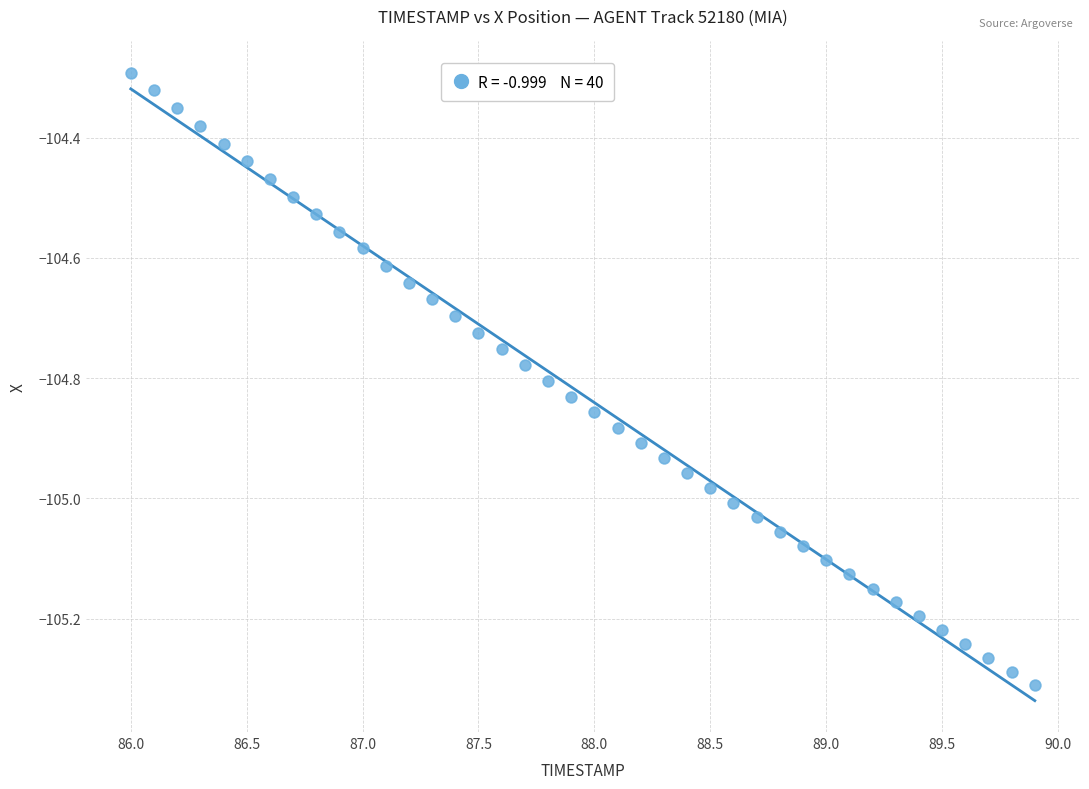

What is the range of Y values (max minus min)?

1.0